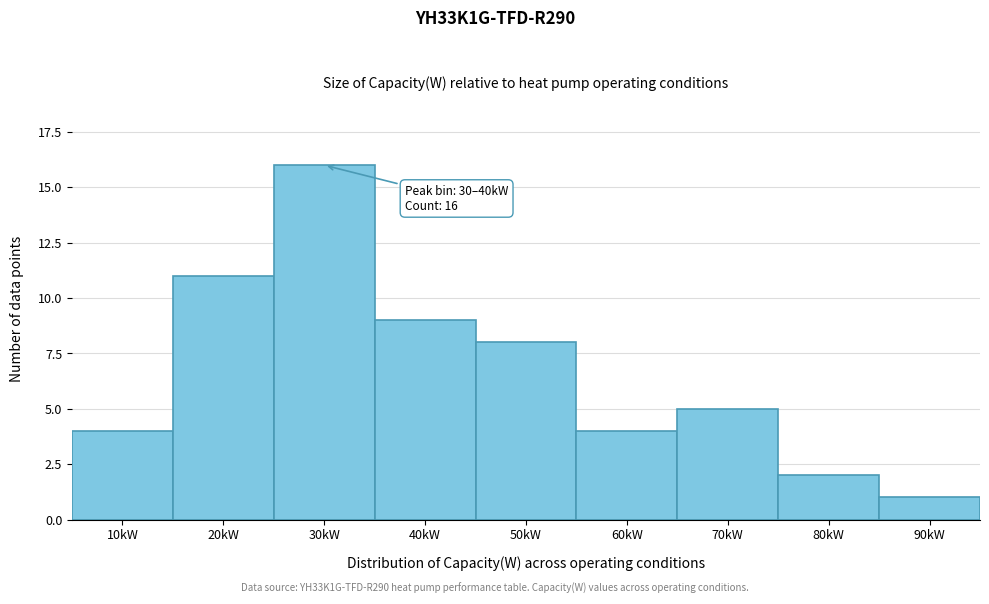

Reading left to right, extract all data points from this chart.

10kW=4	20kW=11	30kW=16	40kW=9	50kW=8	60kW=4	70kW=5	80kW=2	90kW=1